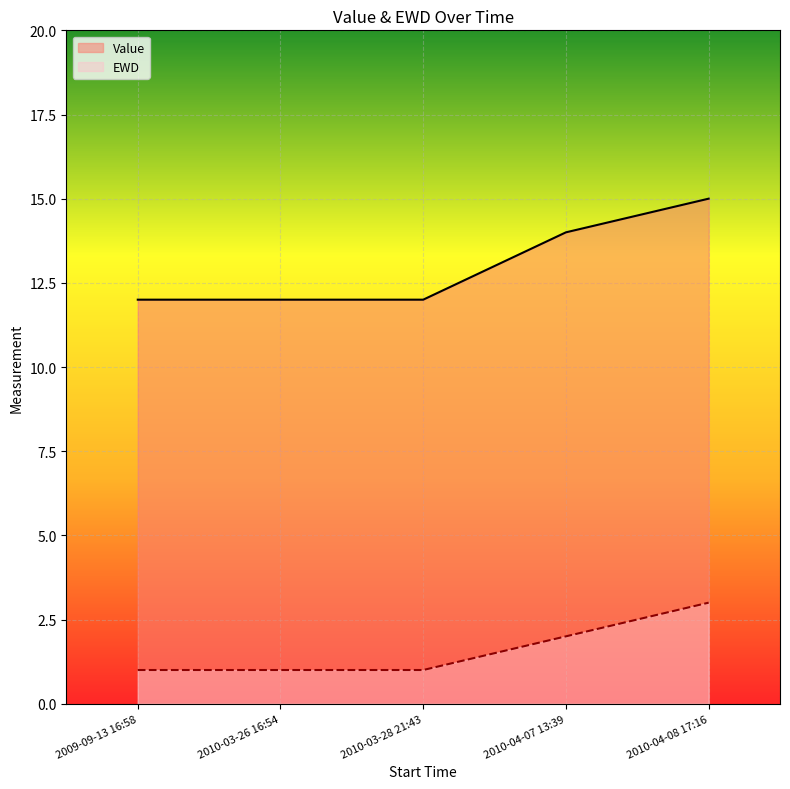

The value of EWD at 2010-03-26 16:54 is 1. True or false?

True